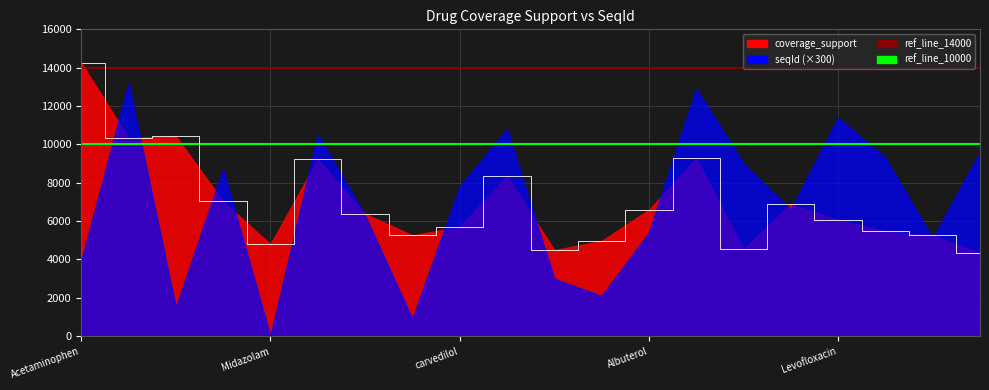

Rank the categories by value from lowest to highest.

atorvastatin, Ondansetron, Dexamethasone, Midazolam, Hydrochlorothiazide, Fentanyl, Triamcinolone, Simvastatin, carvedilol, Levofloxacin, Metoprolol, Albuterol, Lisinopril, Methylprednisolone, Azithromycin, Amoxicillin, Potassium Chloride, Influenza virus vaccine, Furosemide, Acetaminophen